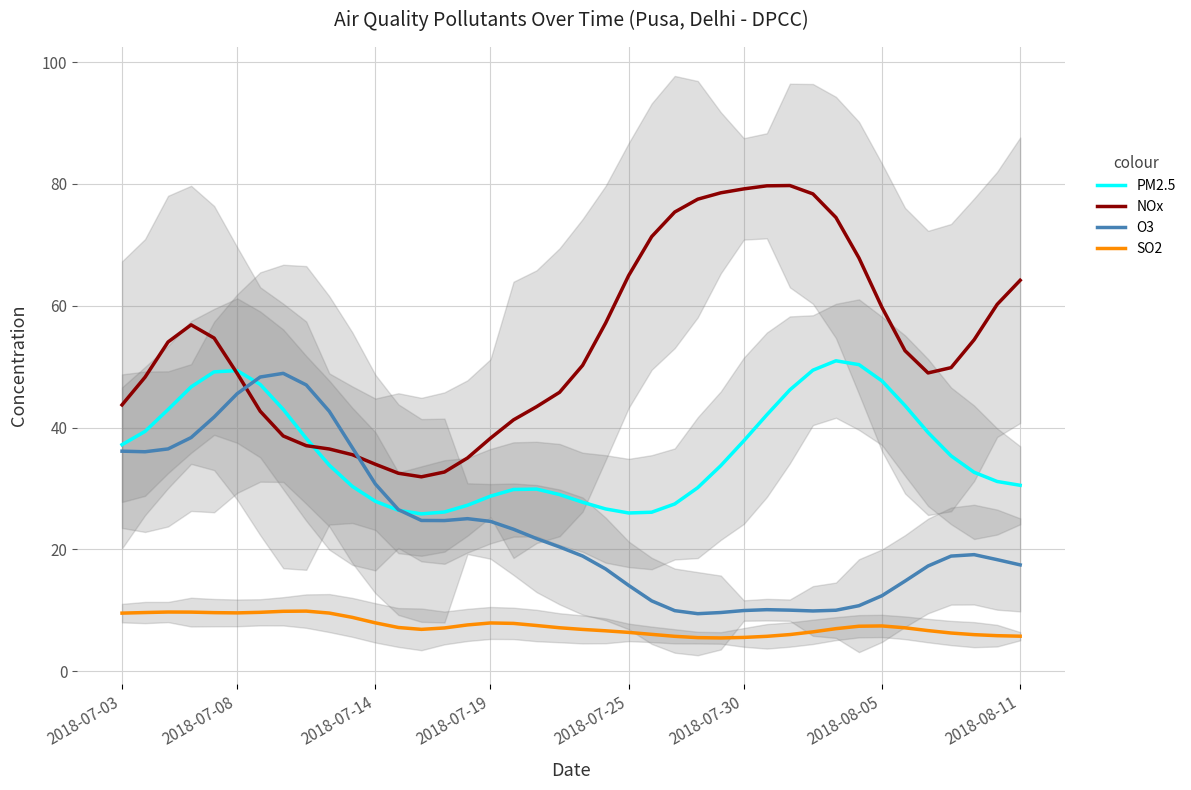

What is the sum of all O3 values?

949.5